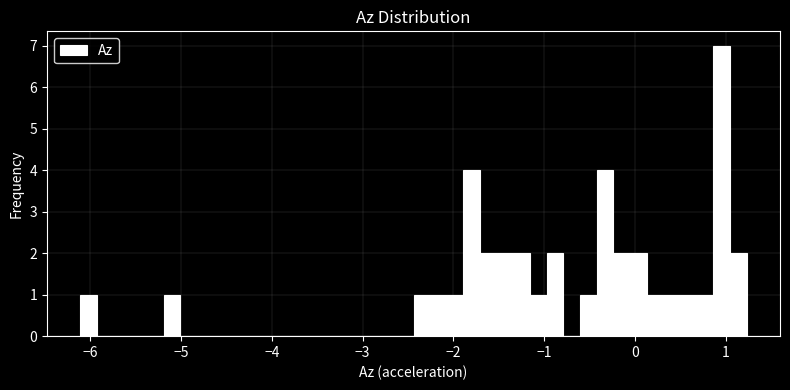

Read against the x-axis, roughly where is the centre of the tallest bar?

1.0